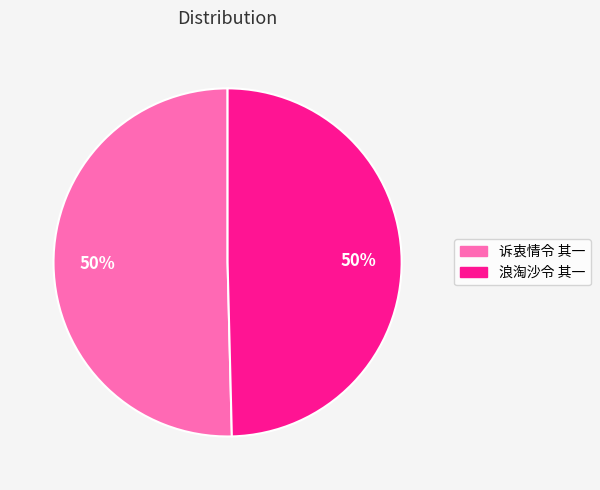

To the nearest percent, what is the average slice percentage?

50%